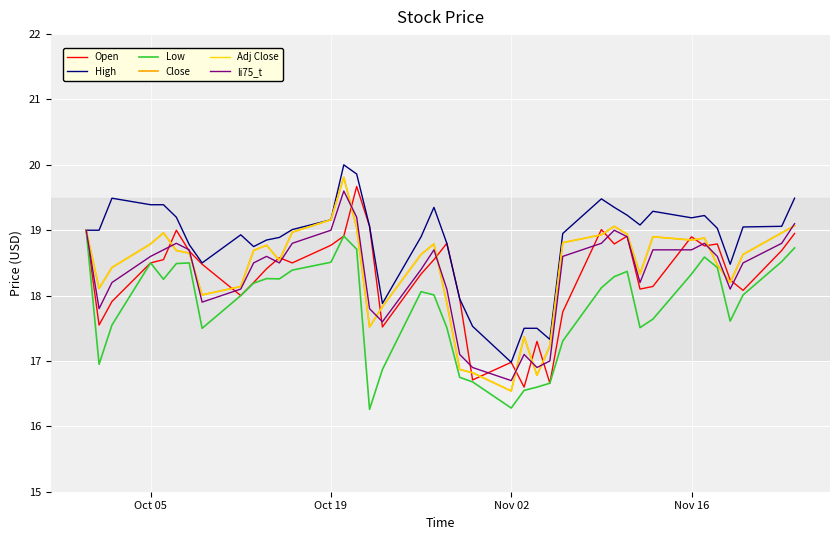

Is this an area chart (filled region under the line)?

No